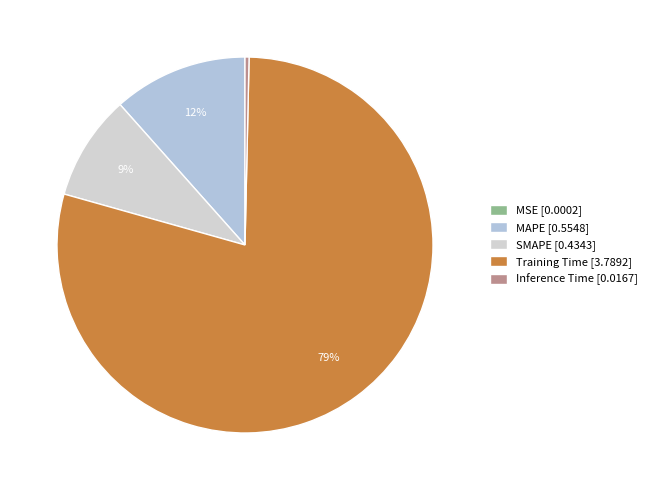

Count the number of slices in the pie.

5